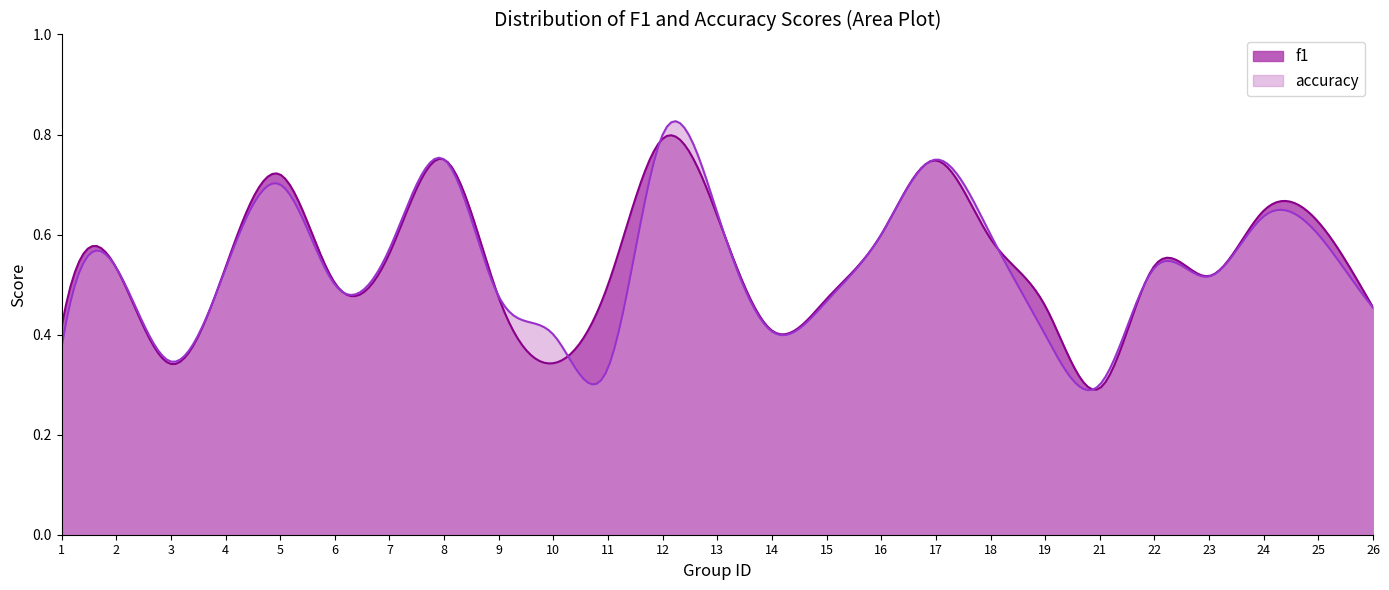

Which series has the largest range (max minus min)?

accuracy